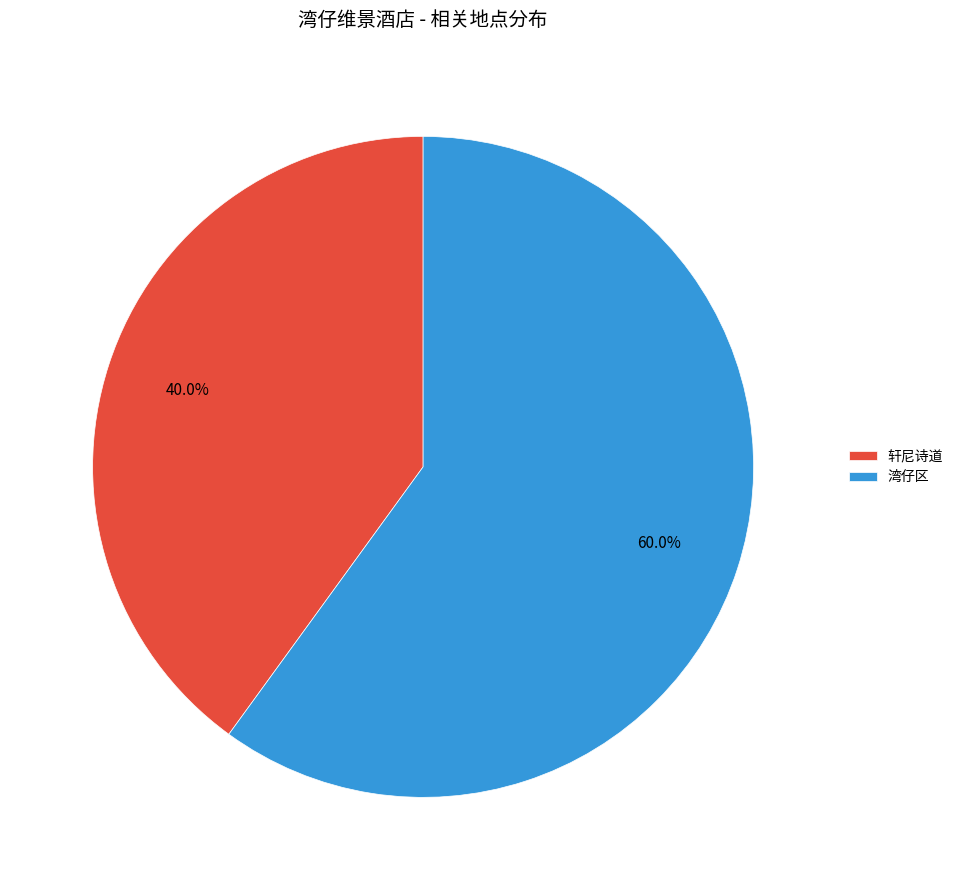

Count the number of slices in the pie.

2